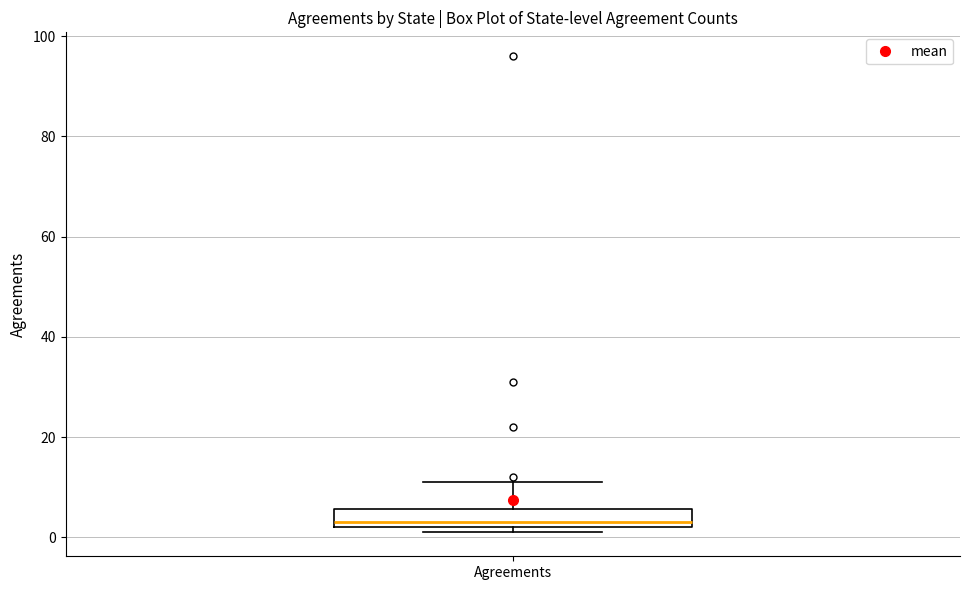

Transcribe this box plot: give where the median line is, the range the box spans, and where the two whiskers end, as read against the y-axis. The values are not printed on the chart, so give them approximately, as read against the axis.

median 4, box 2 to 6, whiskers 2 (just below the box's lower edge) to 12